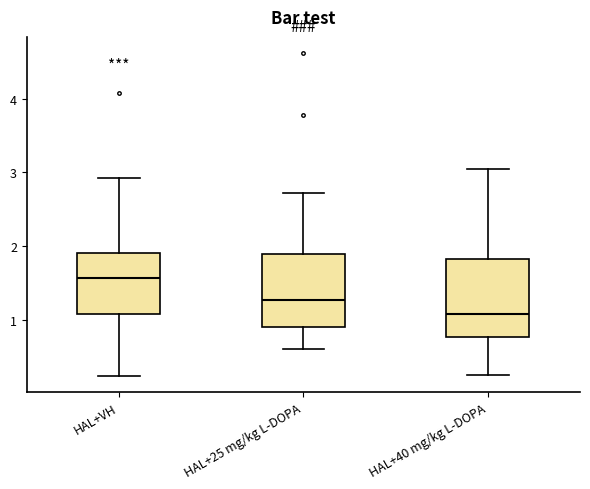

Where is the lower edge of the box for HAL+40 mg/kg L-DOPA on the y-axis? The values are not printed on the chart, so give them approximately, as read against the axis.

0.8